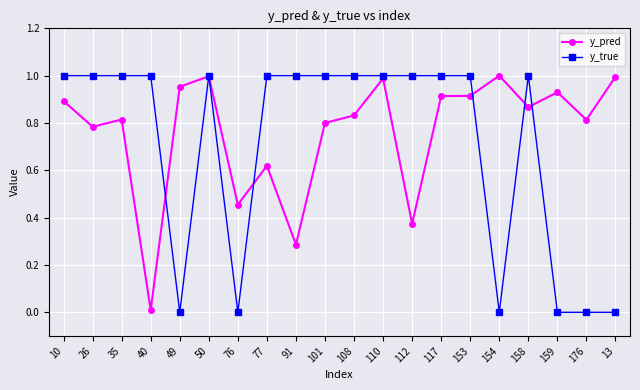

True or false: y_pred and y_true cross at least once.

True